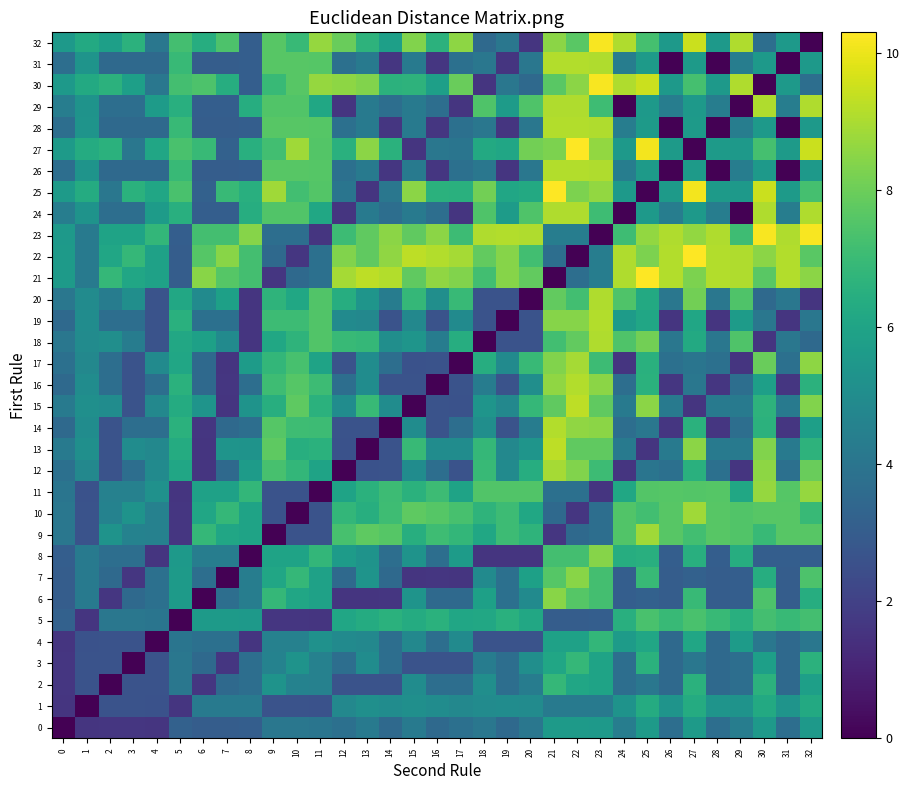

At 2, list the series in order from largest to smallest.

row_21, row_30, row_27, row_22, row_23, row_32, row_9, row_18, row_15, row_10, row_11, row_20, row_5, row_25, row_19, row_17, row_16, row_8, row_24, row_29, row_26, row_28, row_31, row_7, row_1, row_13, row_4, row_12, row_3, row_14, row_0, row_6, row_2